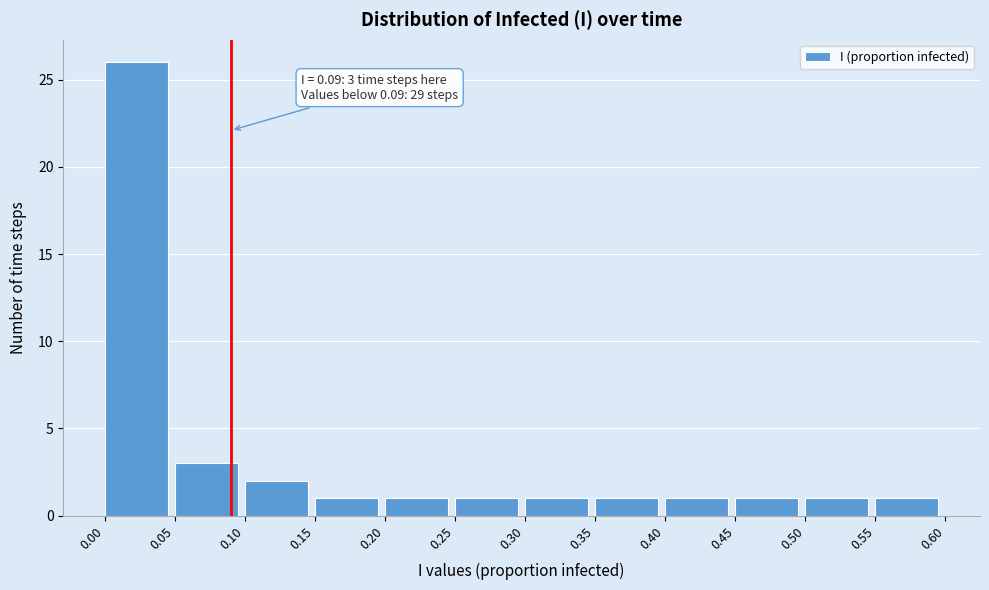

Which range on the x-axis has the tallest bar?

0.00 to 0.05